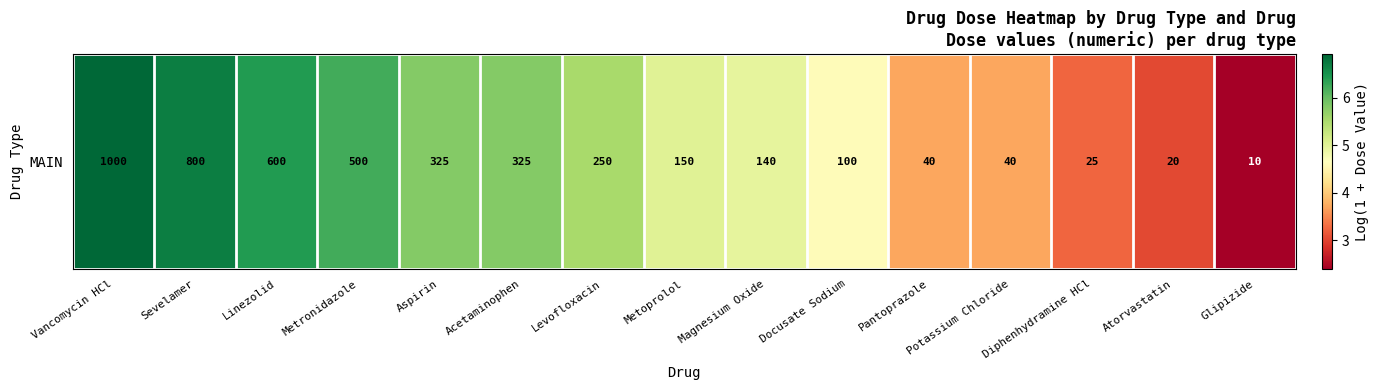

Which category has the highest value across all series?

Vancomycin HCl